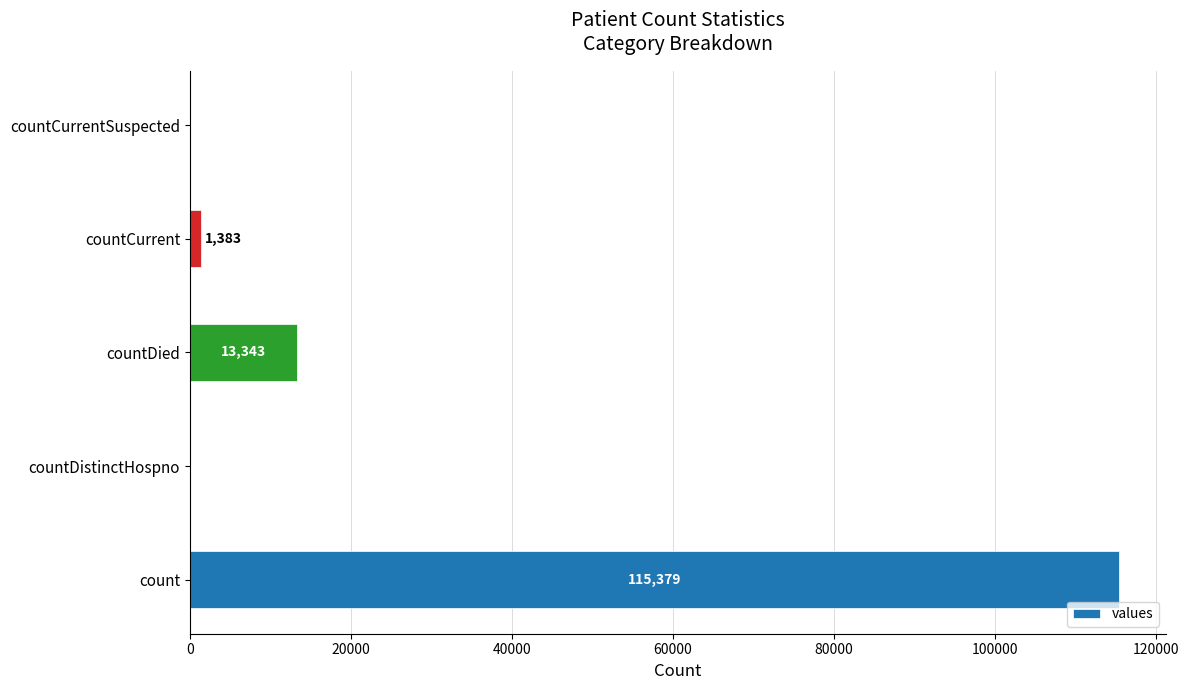

Count the number of categories in the chart.

5